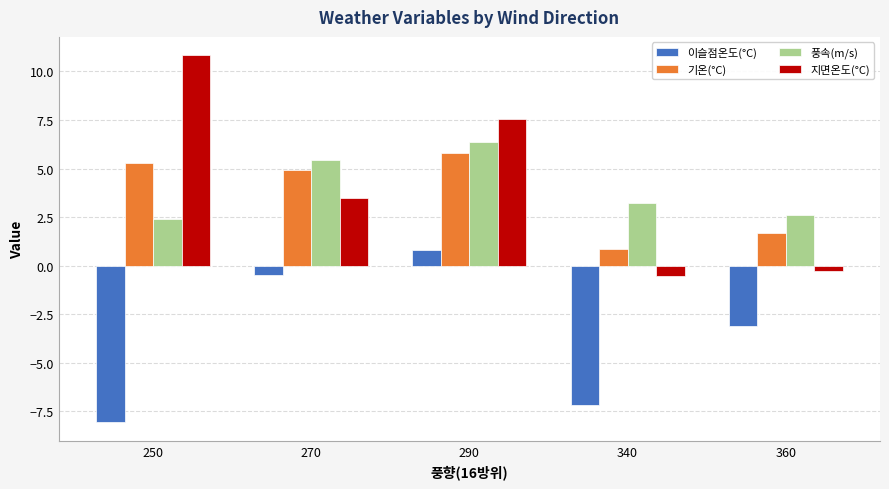

How many values in 지면온도(°C) are above zero?

3